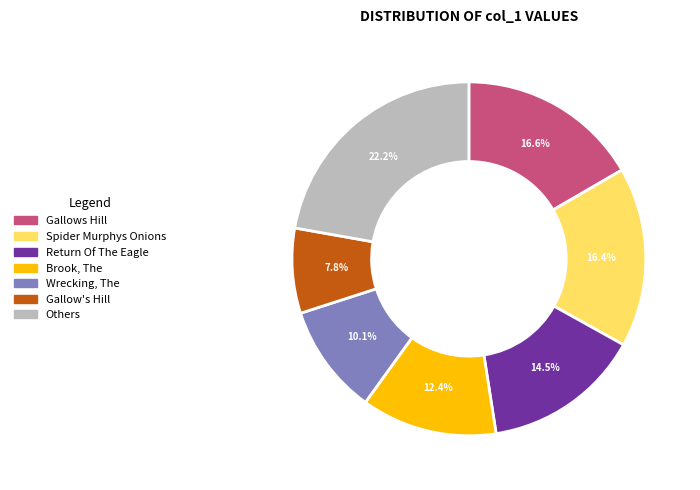

Is there any slice that represents more than half of the pie?

No